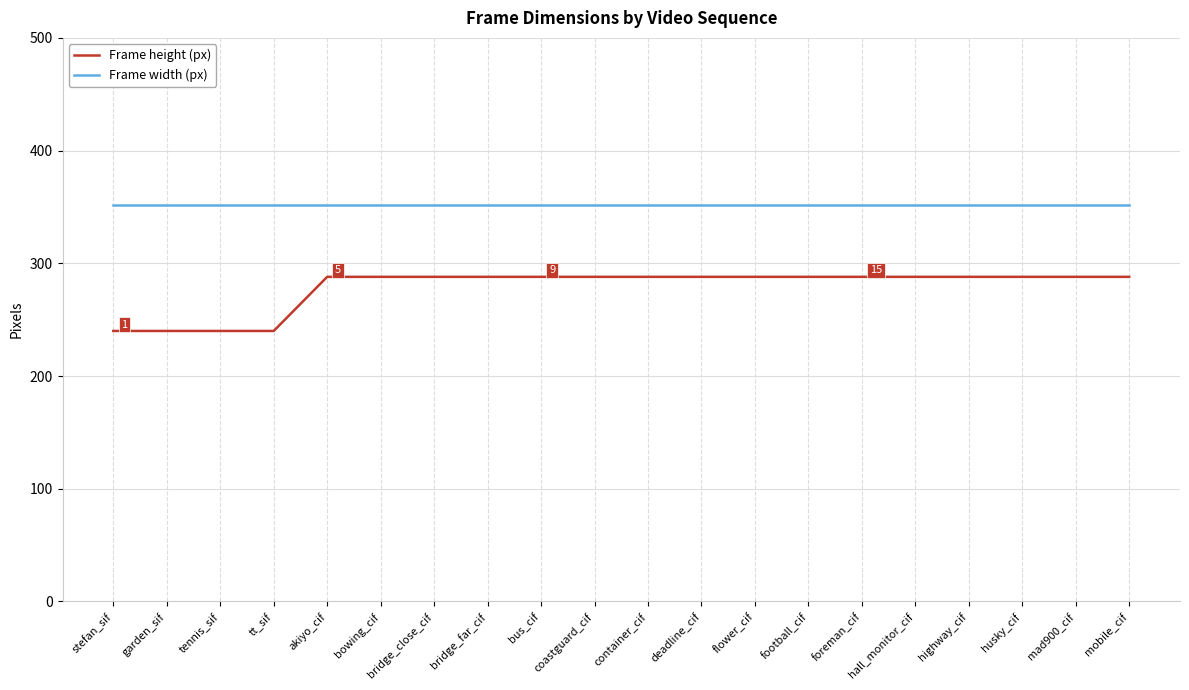

What position from the right is coastguard_cif?

11